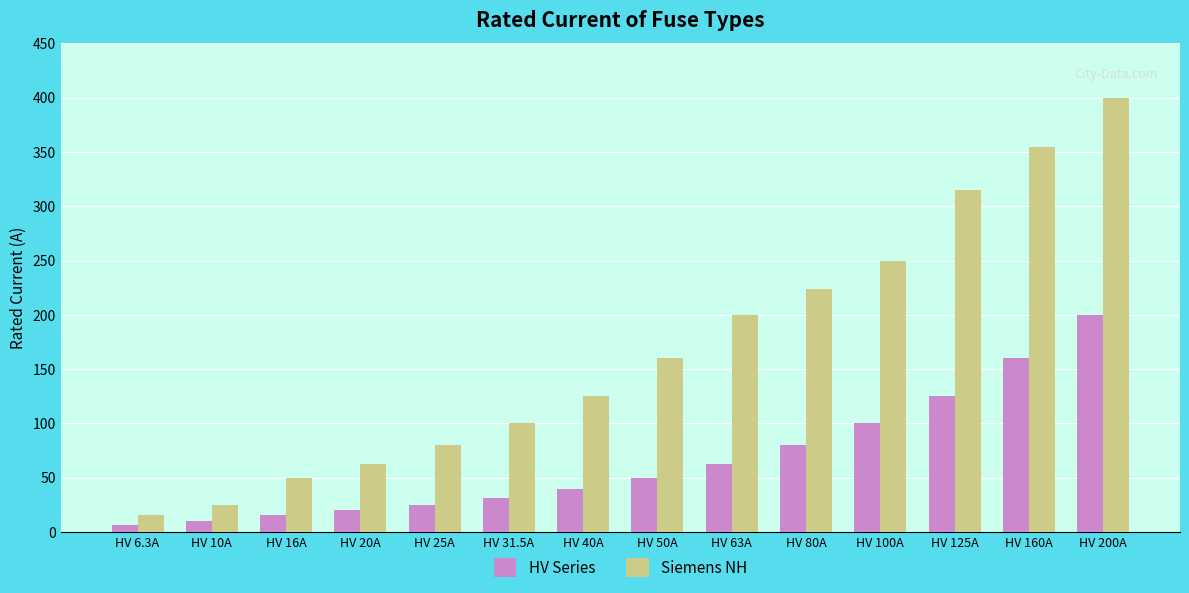

True or false: HV Series has a value of 4.6 at HV 20A.

False